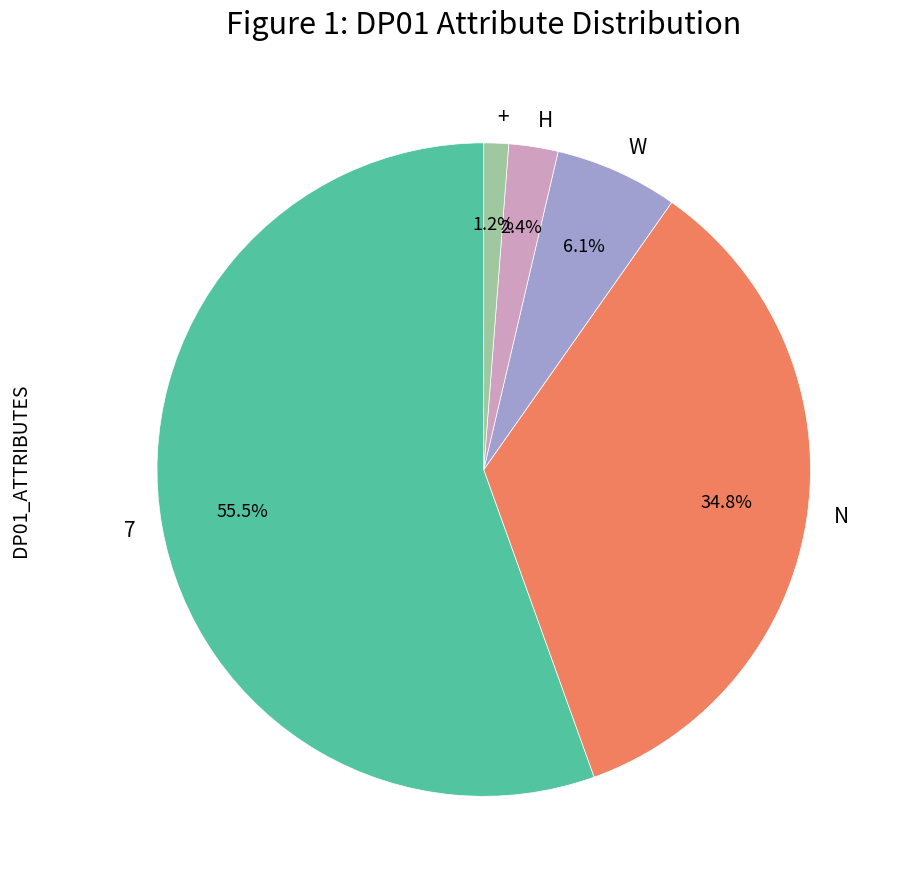

To the nearest percent, what is the average slice percentage?

20%